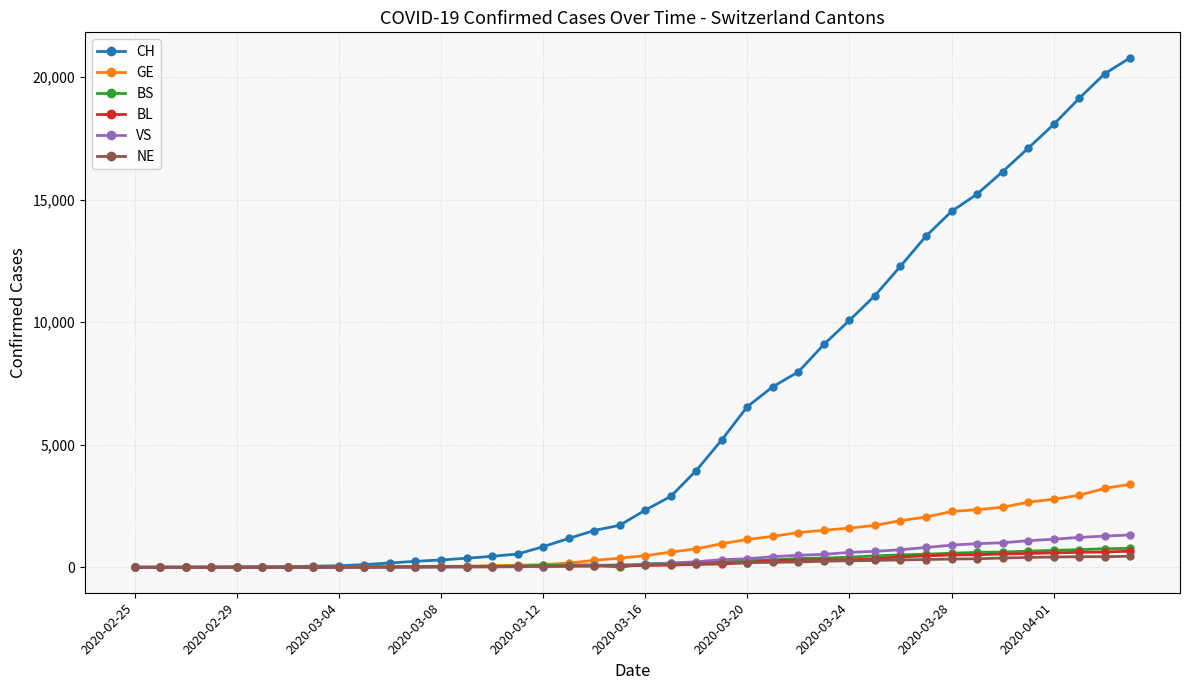

What is the sum of all GE values?

38695